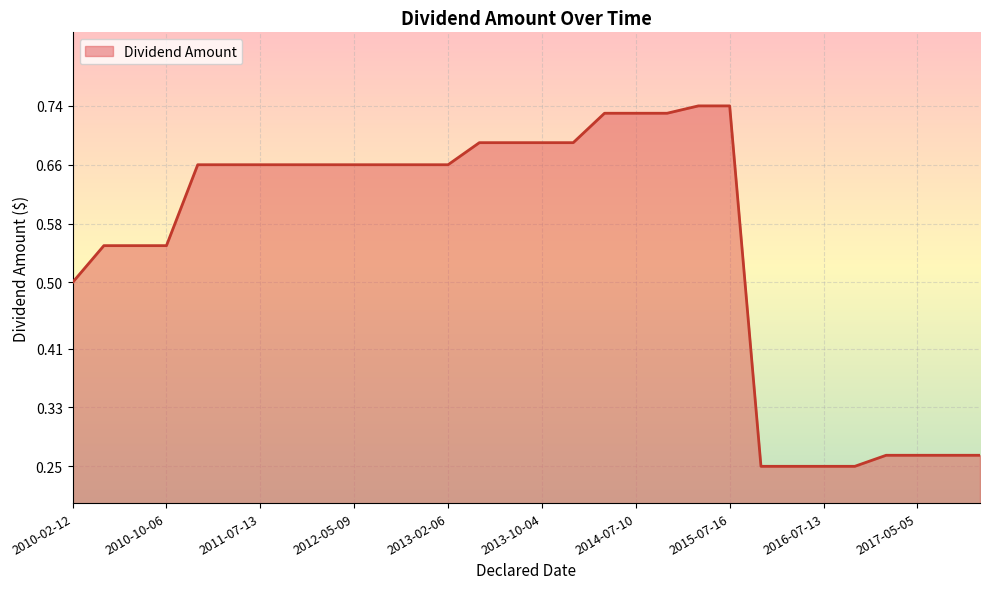

What is the sum of all values?

16.6